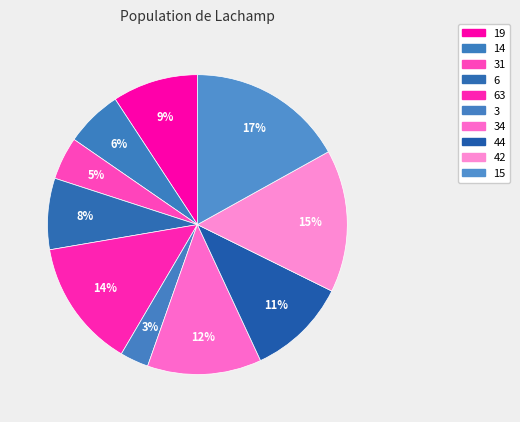

Which slice is the smallest?

3